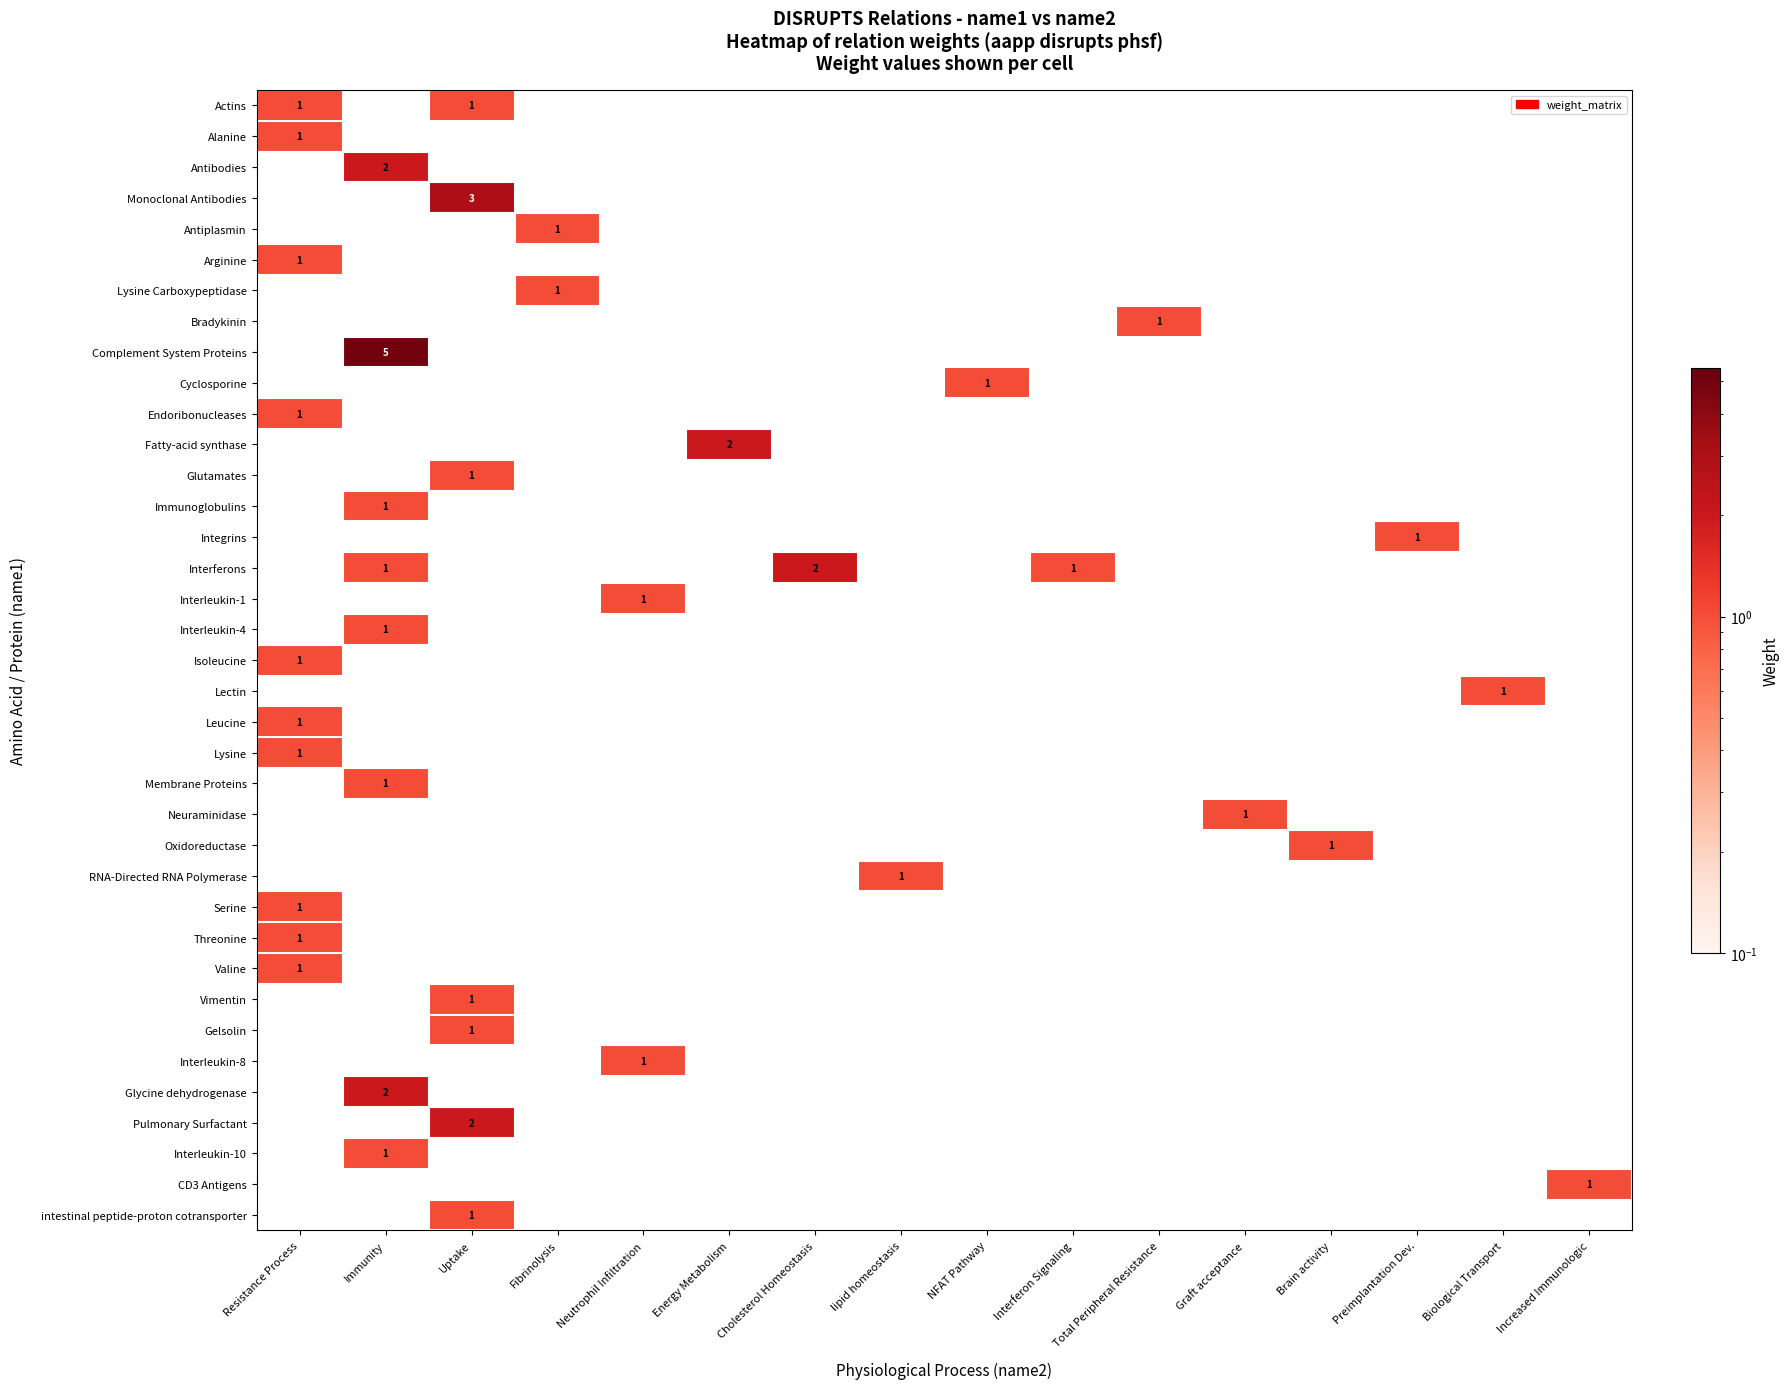

Is it true that RNA-Directed RNA Polymerase equals 1 at lipid homeostasis?

True